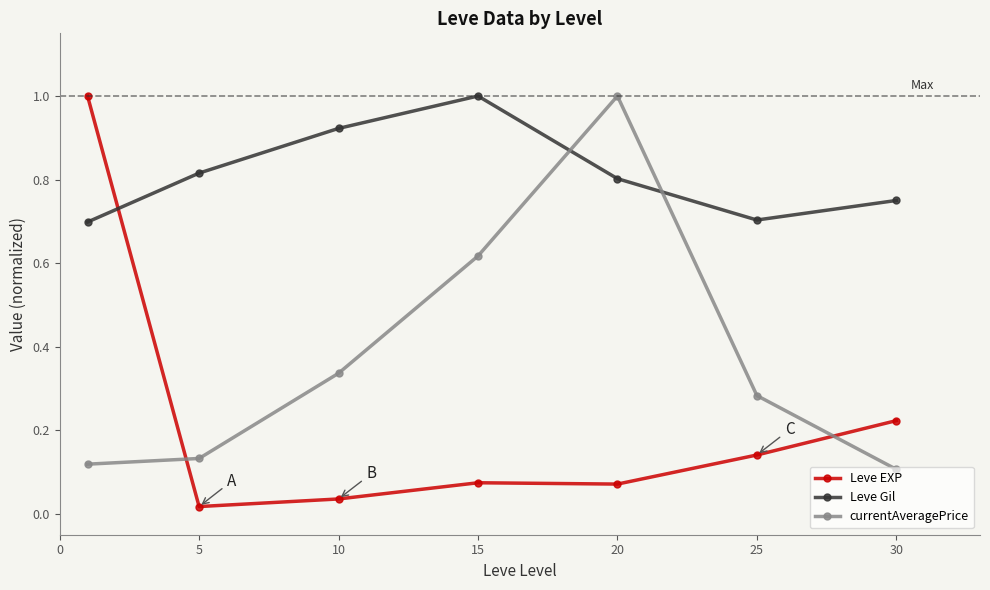

How many intersections are there between currentAveragePrice and Leve Gil?

2